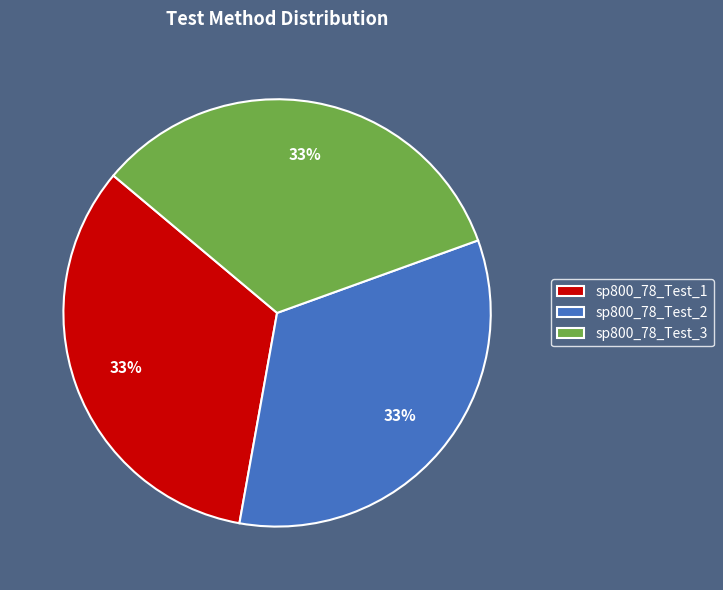

Is there any slice that represents more than half of the pie?

No